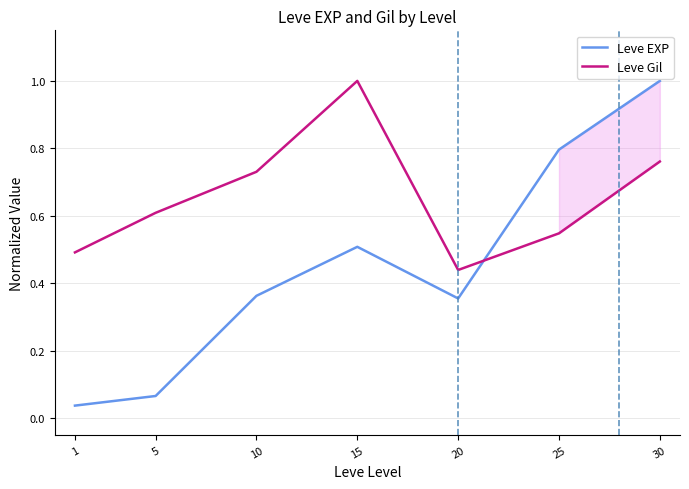

How many lines are shown in the chart?

2